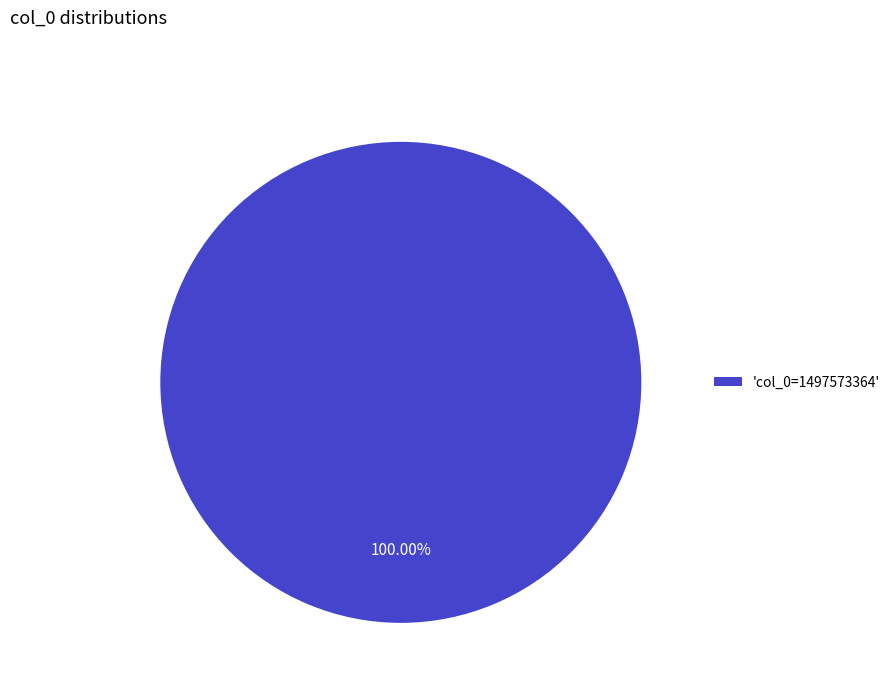

Rank the categories by value from lowest to highest.

'col_0=1497573364'